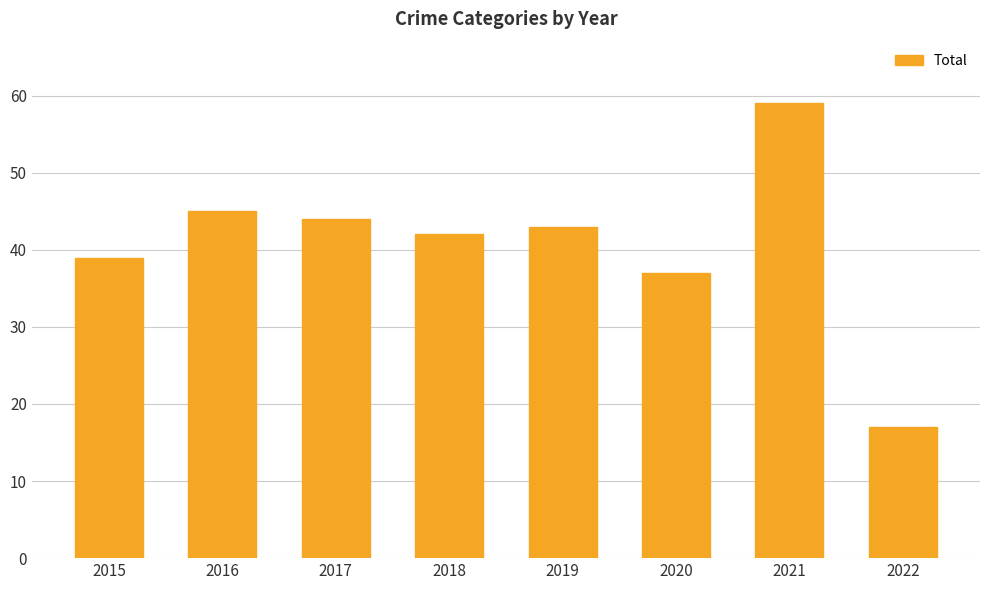

What is the change in value from 2016 to 2017?

-1